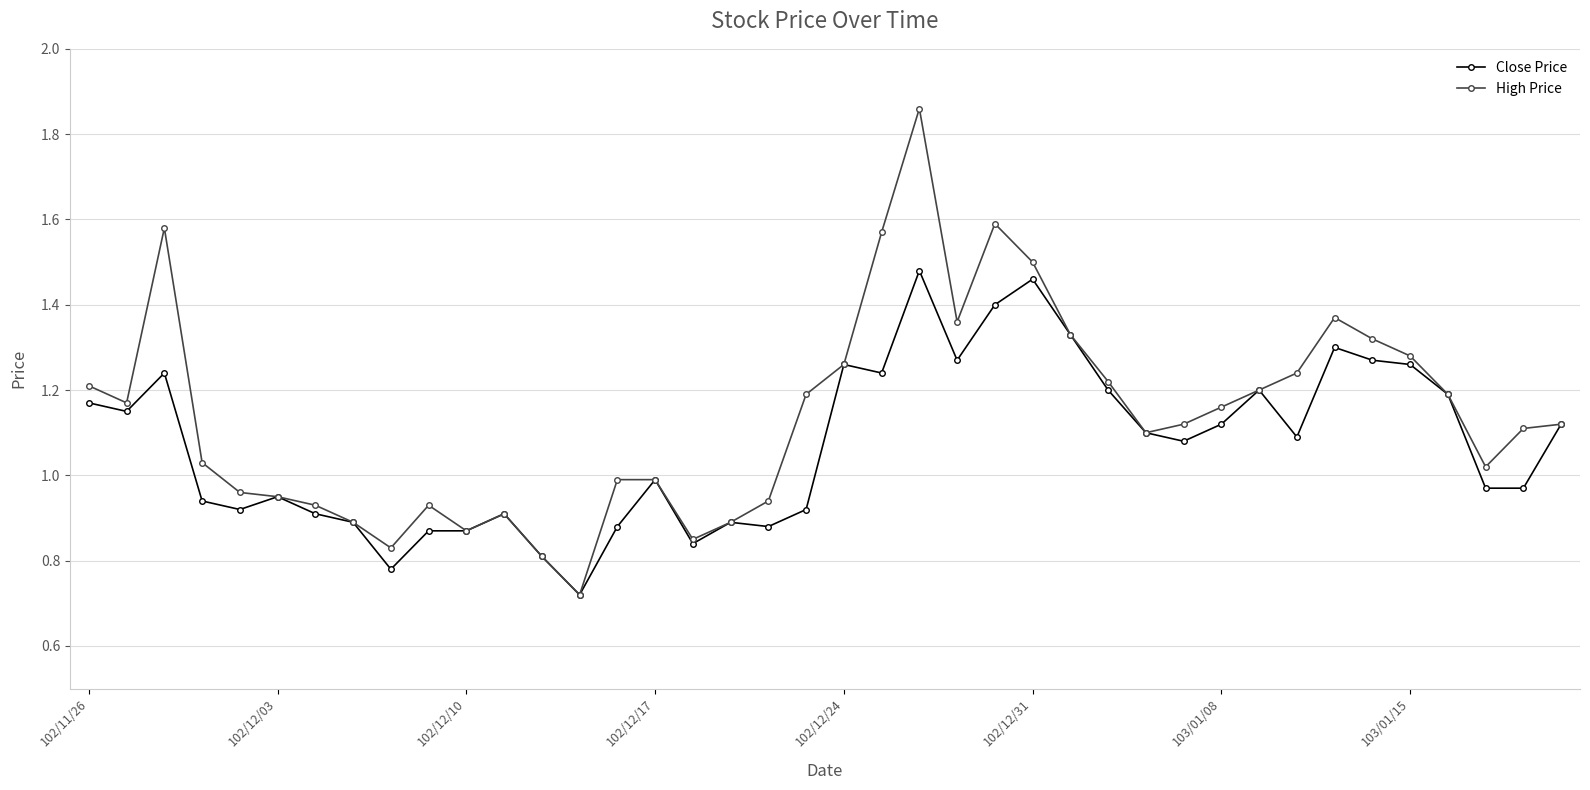

True or false: High Price has more than 2 interior local peaks.

True